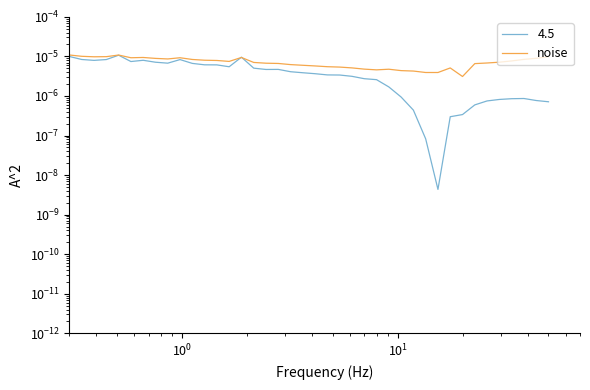

How many interior local valleys (lower than both neighbors) does the data have?

7